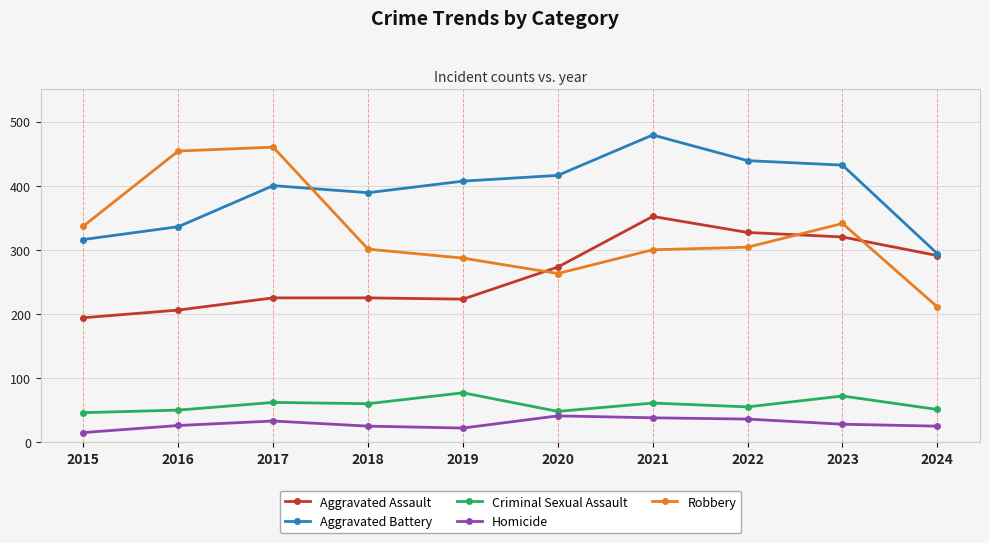

The Homicide series shows 25 at 2024. True or false?

True